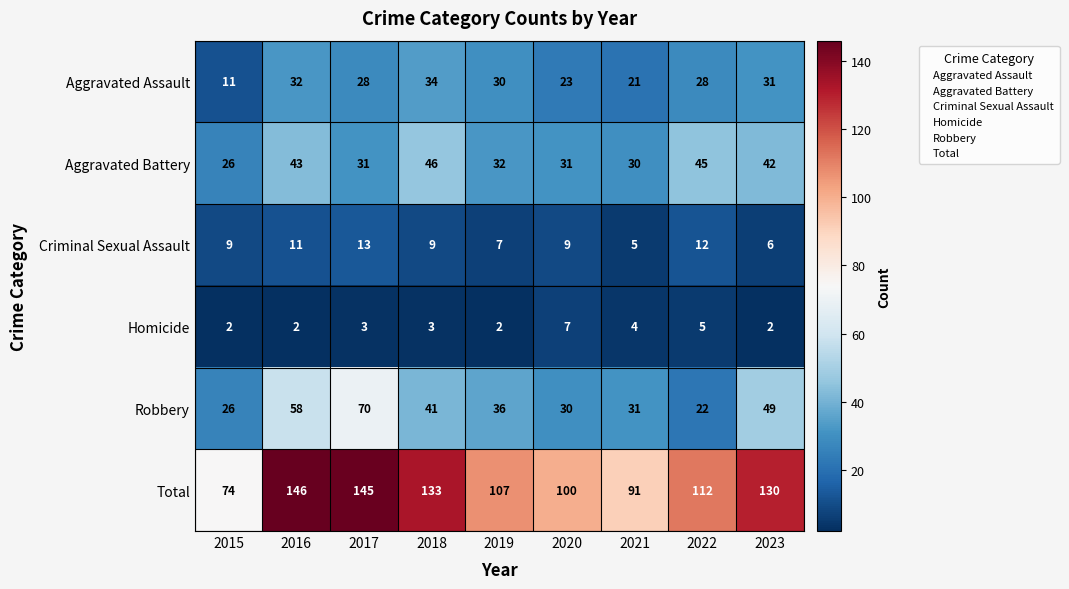

Which series has the largest range (max minus min)?

Total